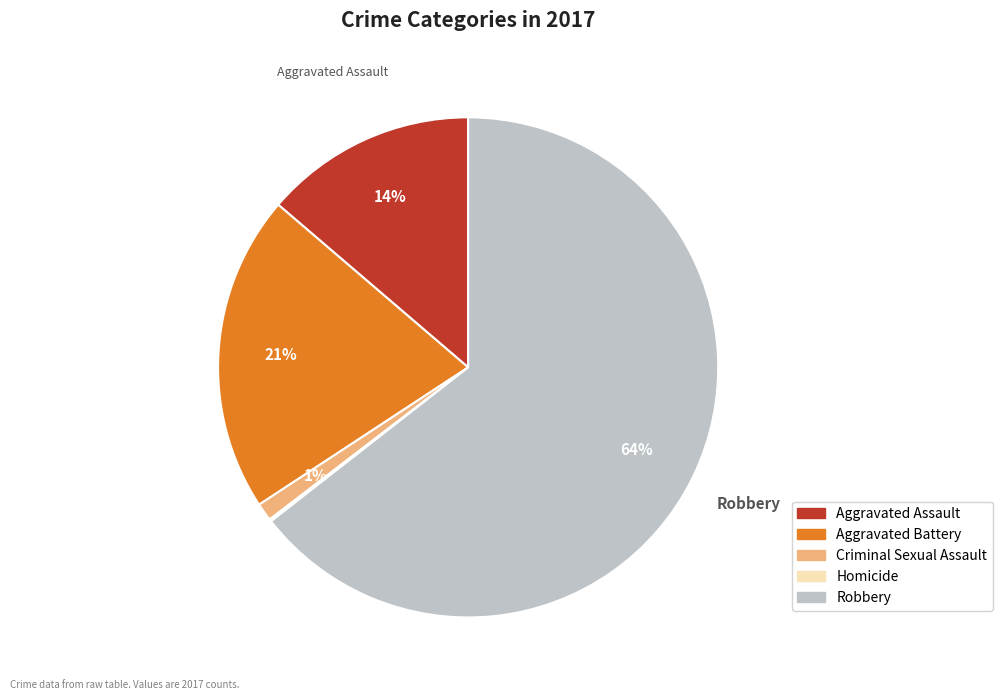

Combined, do Robbery and Criminal Sexual Assault account for over 50%?

Yes